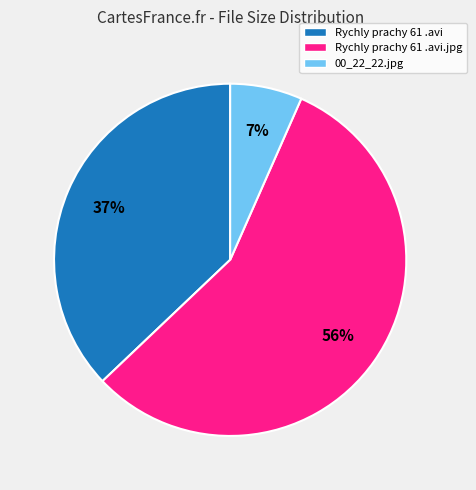

True or false: 00_22_22.jpg accounts for 7% of the total.

True